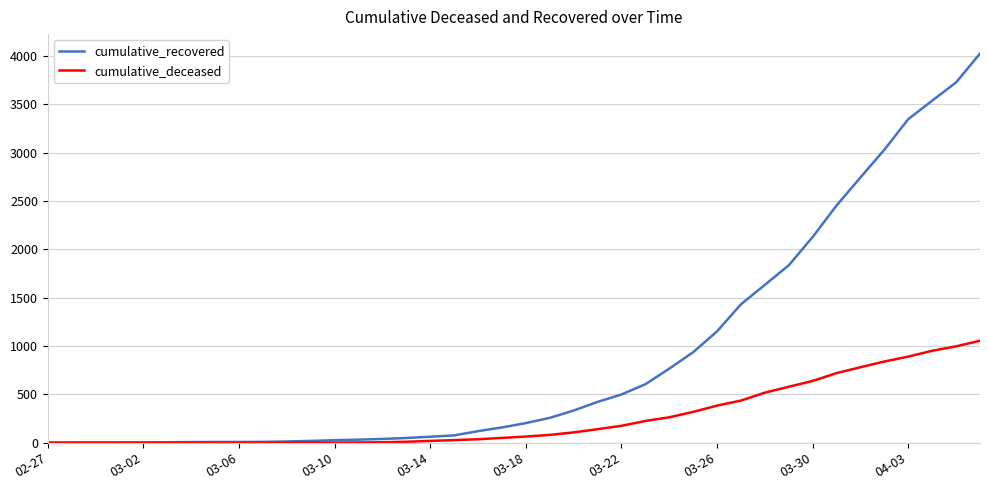

Which series has the widest spread of values?

cumulative_recovered